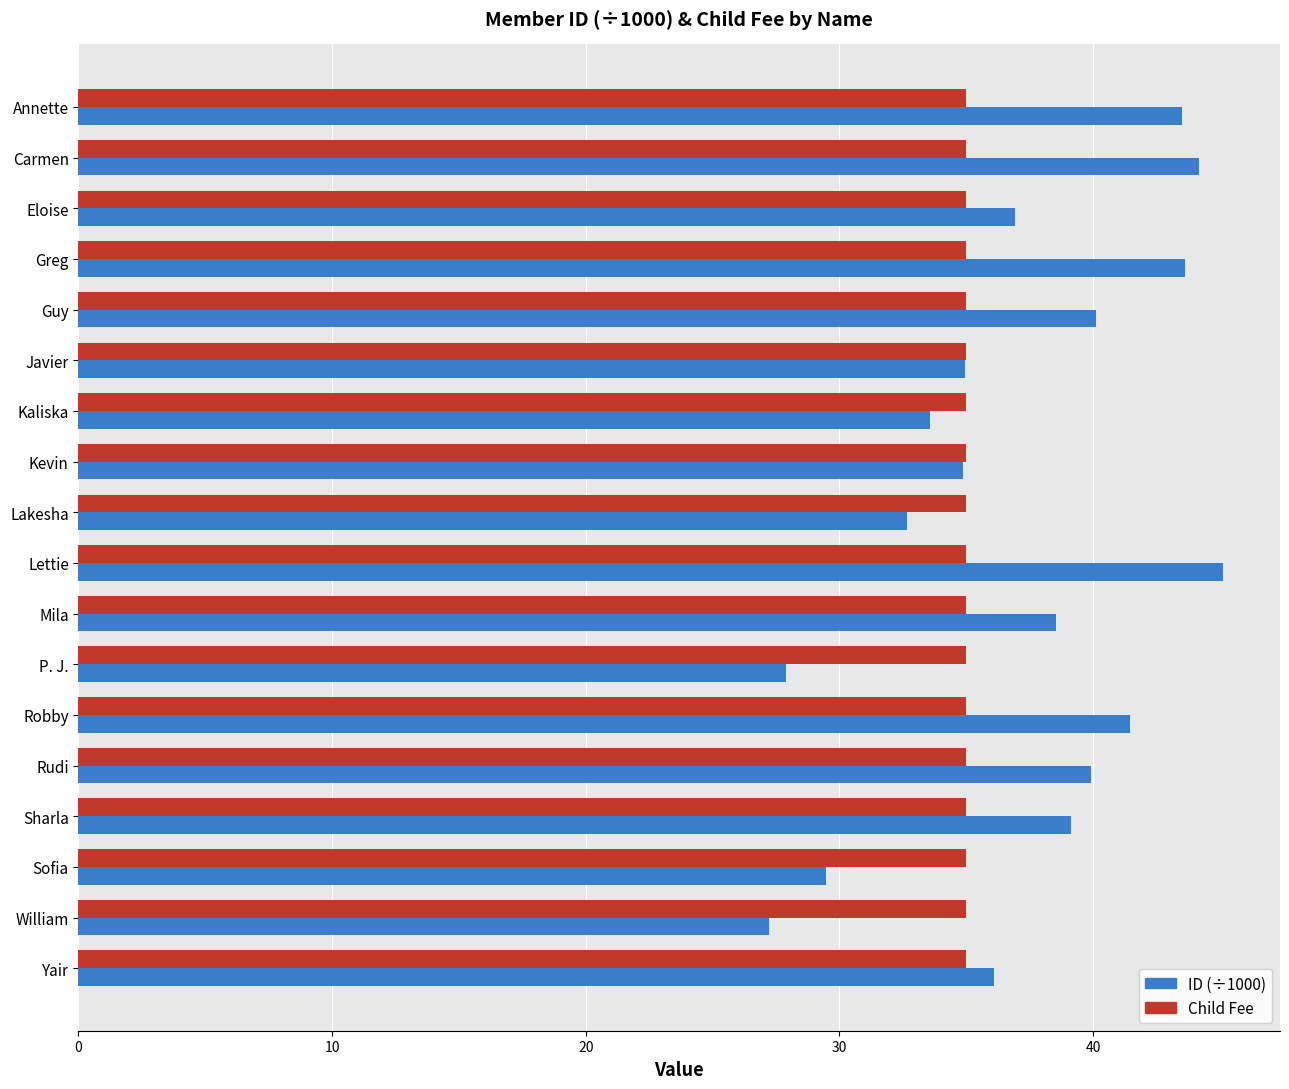

How many values in the ID (÷1000) series are below 38?

9